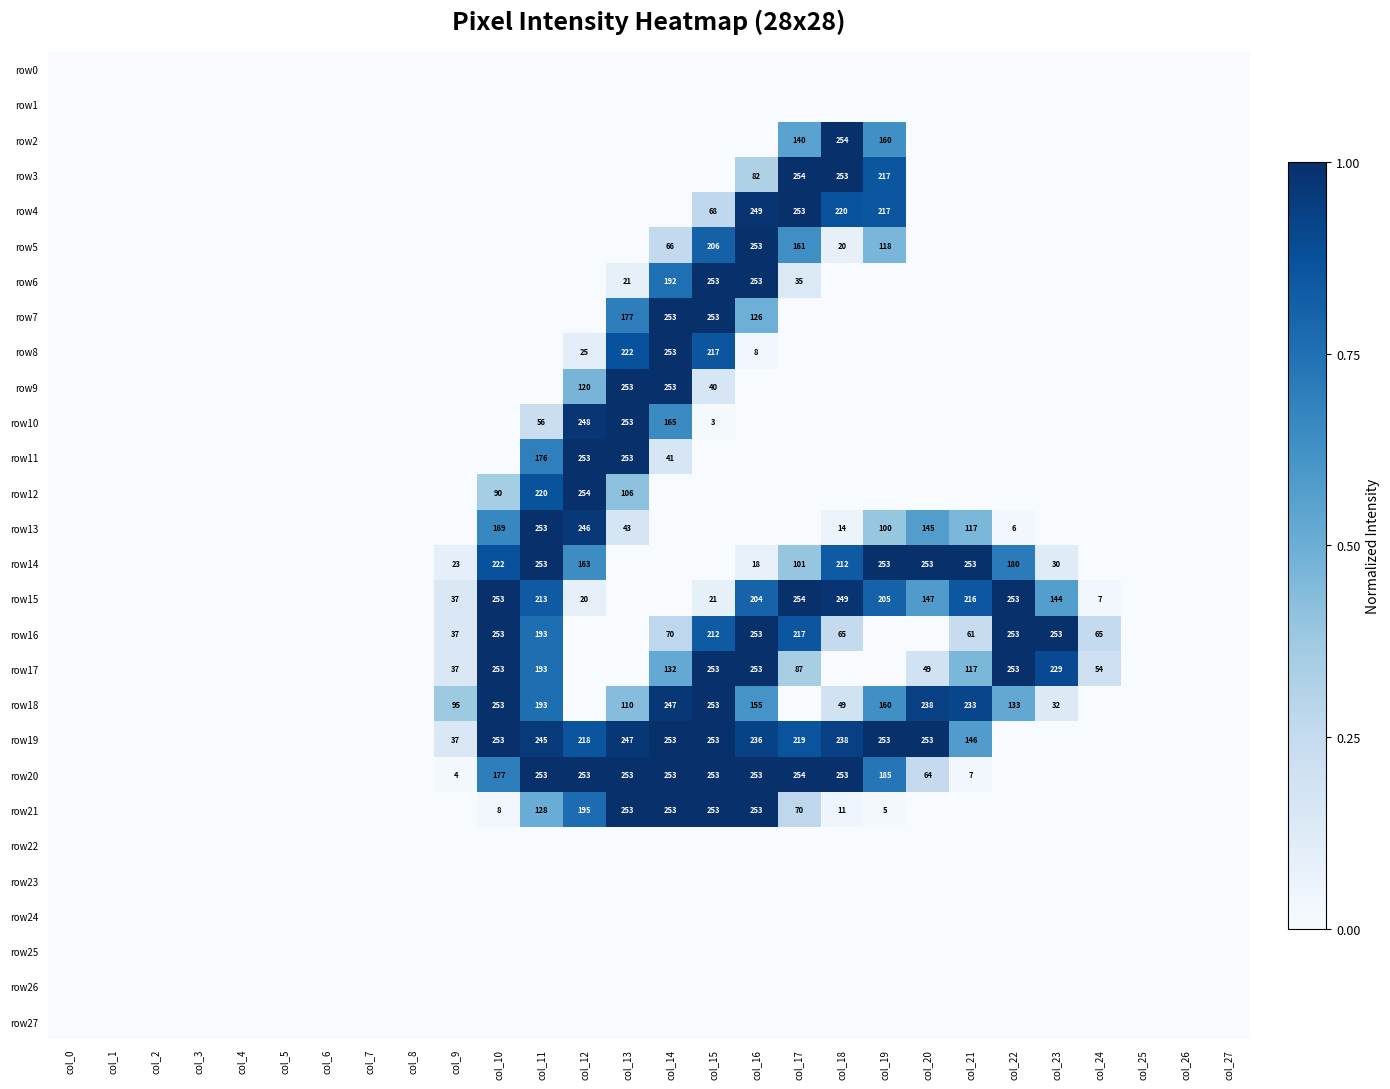

How many positive values does the row17 series have?

12